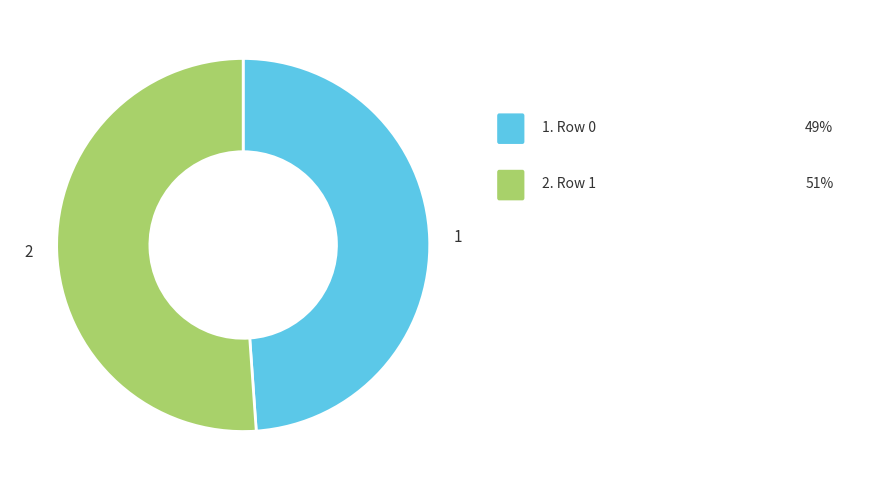

Is there a majority slice in this chart?

Yes